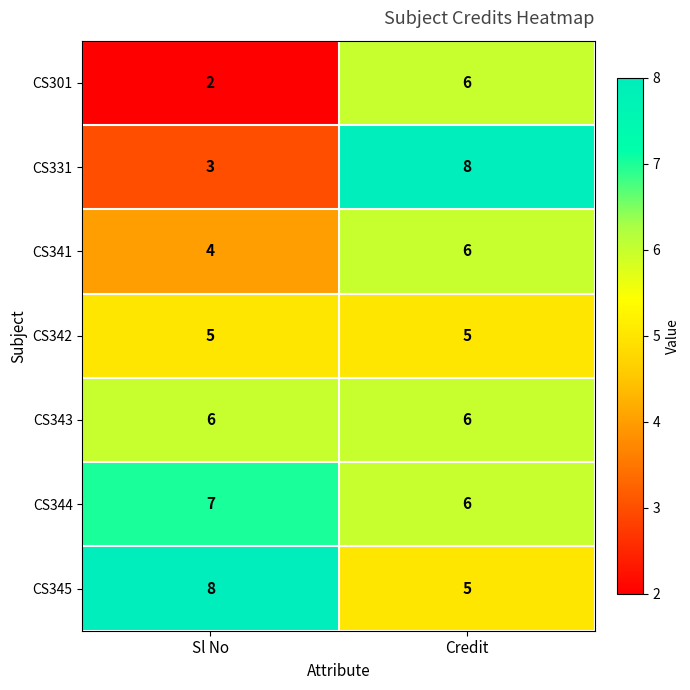

The value of CS301 at Credit is 10. True or false?

False